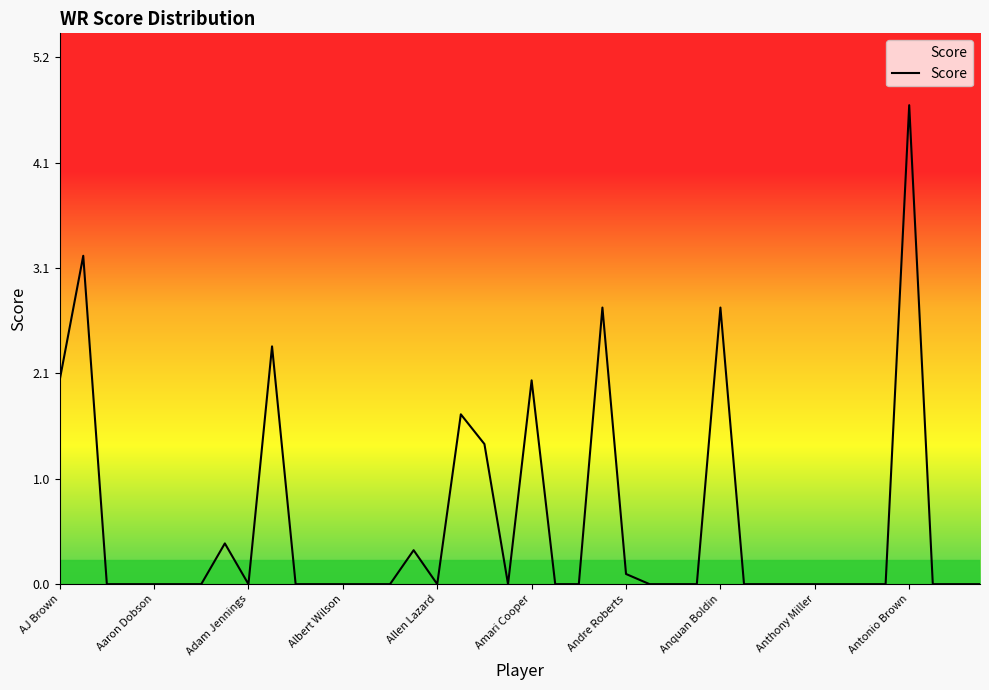

What is the difference between the maximum and minimum values?

4.7